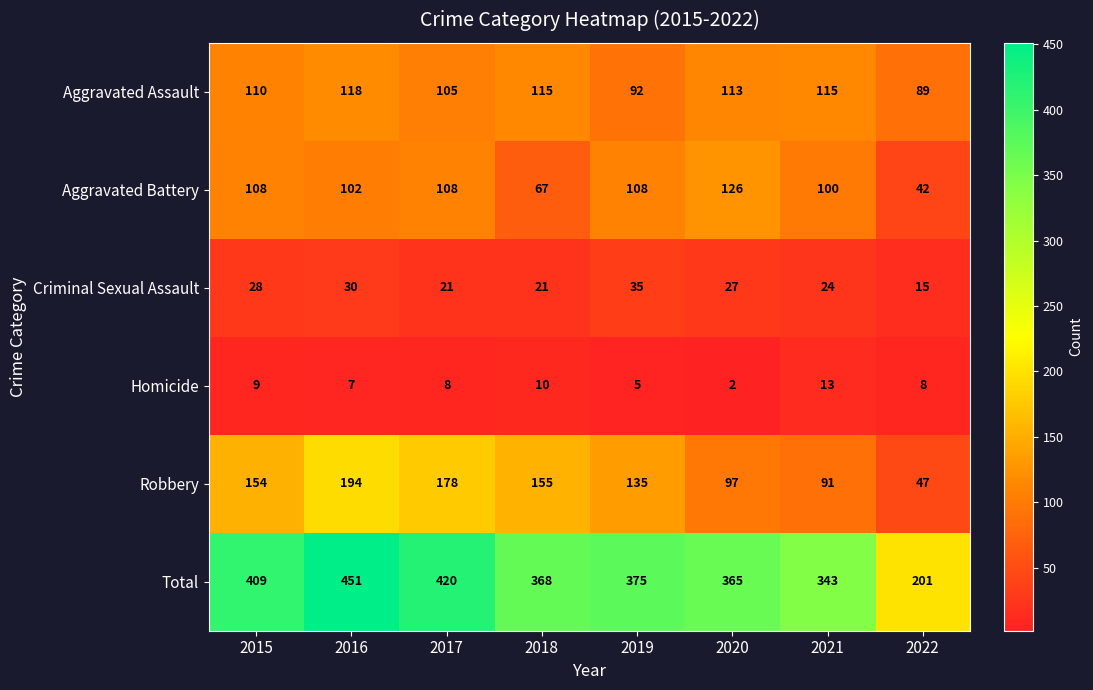

At how many categories does at least one series exceed 54?

8